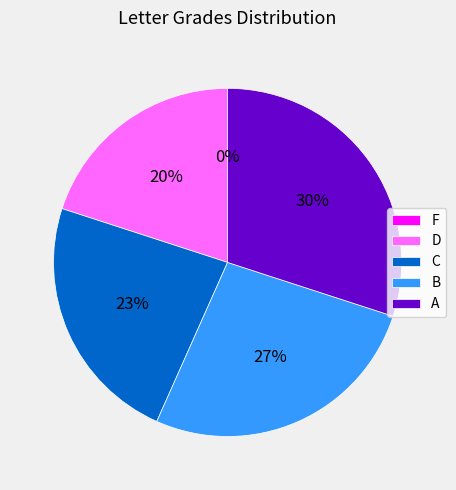

Is B the majority of the pie?

No